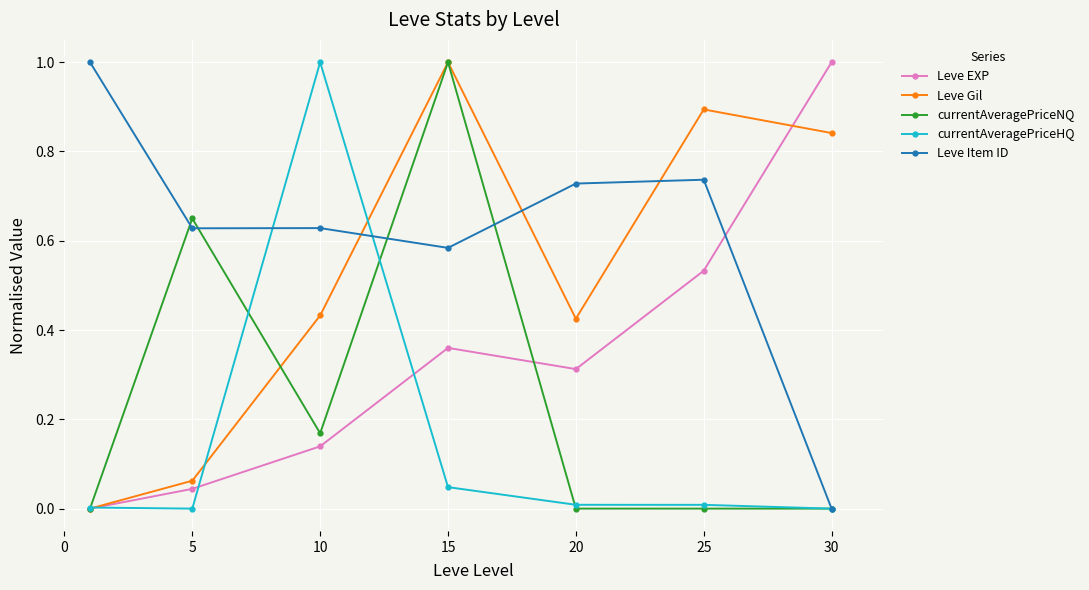

What are all the series names shown in the legend?

Leve EXP, Leve Gil, currentAveragePriceNQ, currentAveragePriceHQ, Leve Item ID